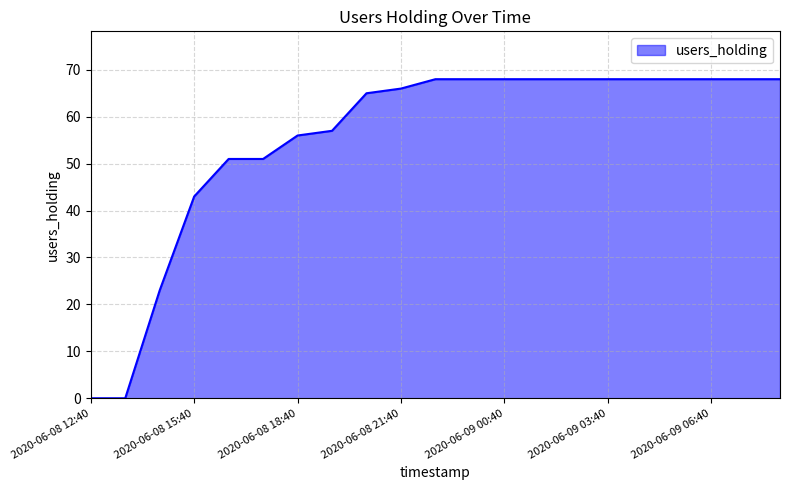

What is the difference between the maximum and minimum values?

68